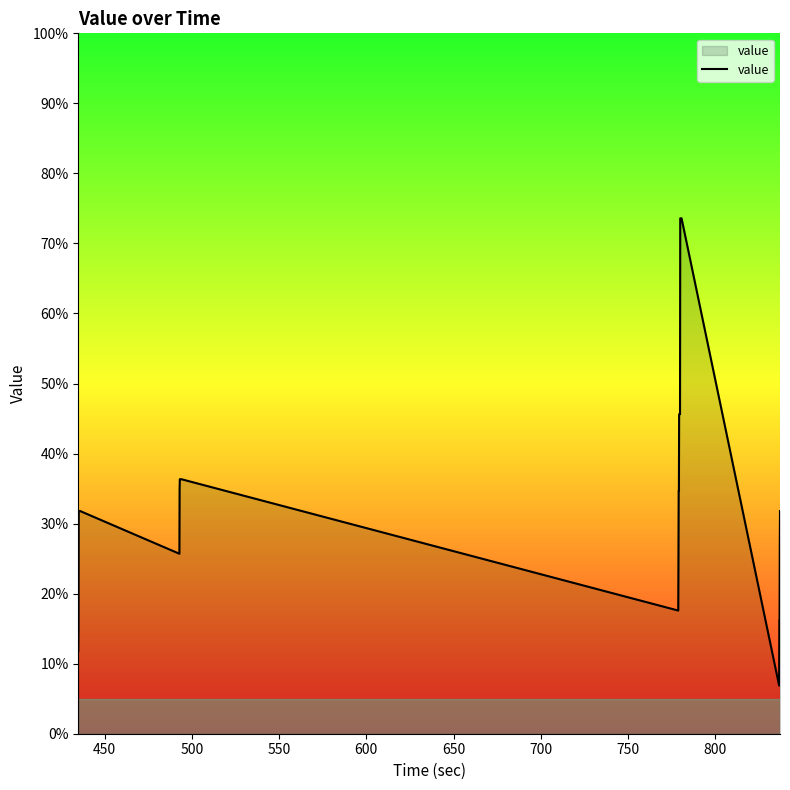

What is the smallest value displayed?

6.9